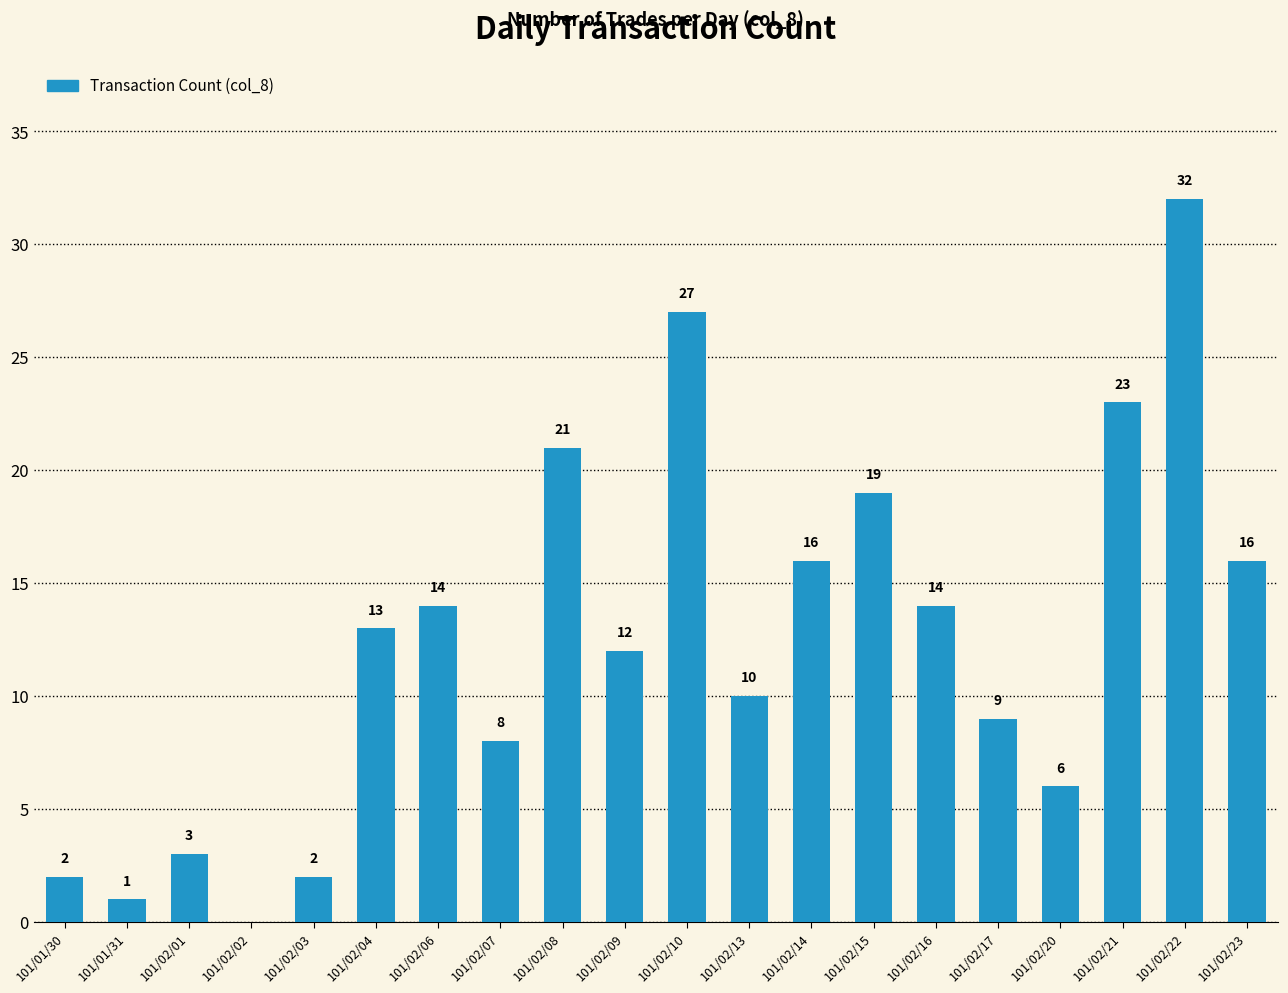

Reading left to right, what are all the values shown in this chart?

2	1	3	0	2	13	14	8	21	12	27	10	16	19	14	9	6	23	32	16